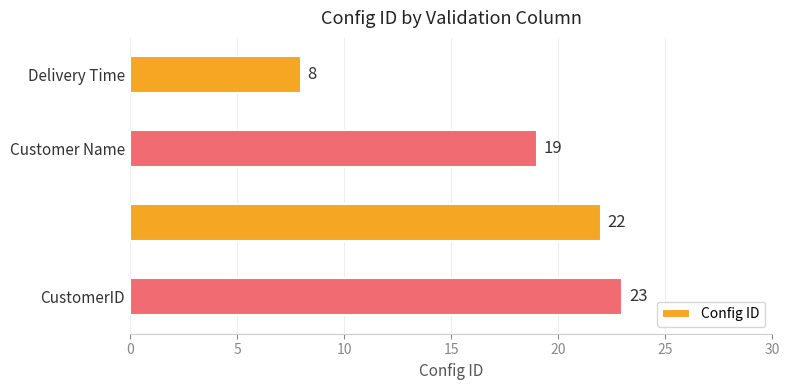

What is the value of the 4th bar from the top?

23